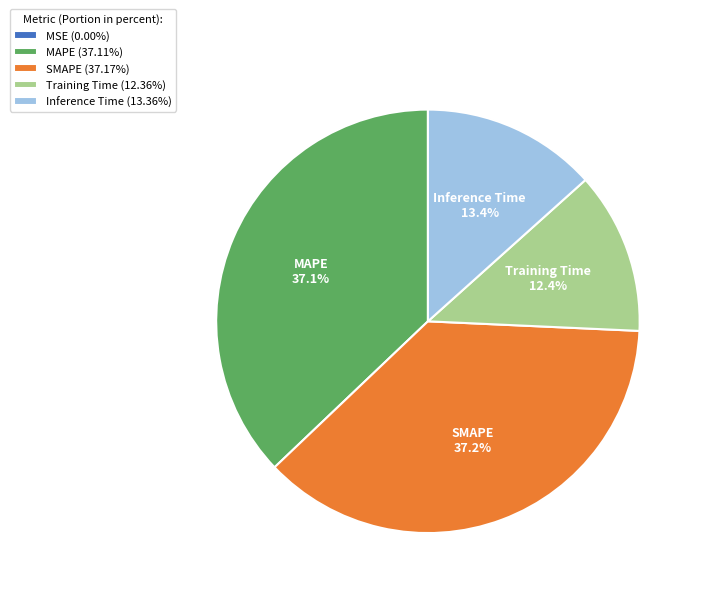

Is there any slice that represents more than half of the pie?

No